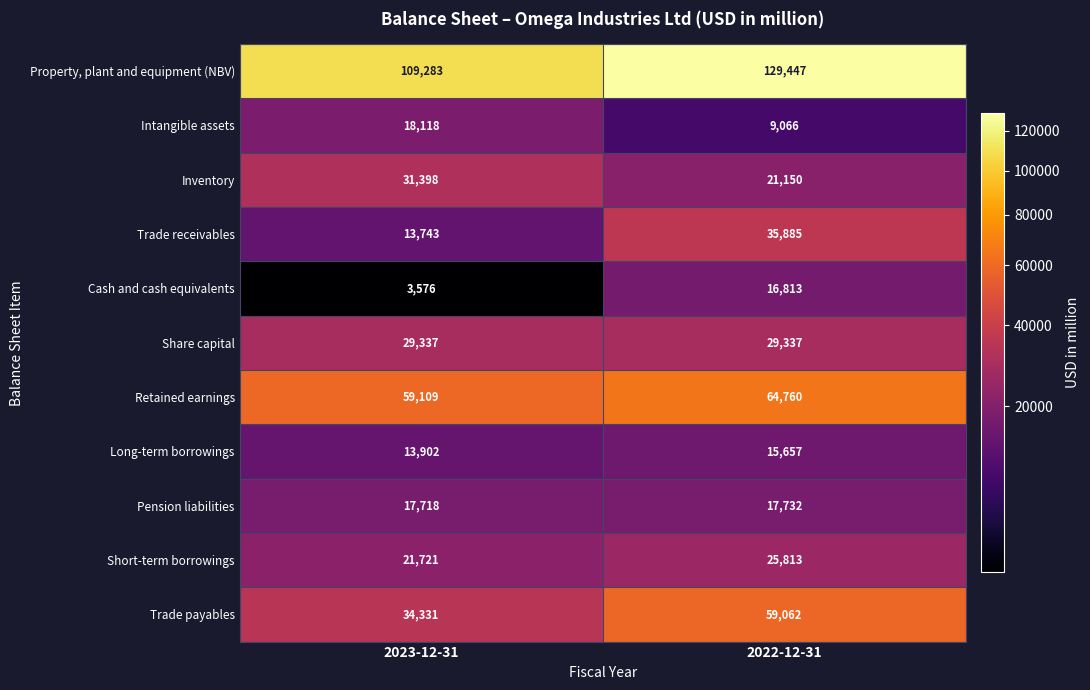

What is the minimum value shown in the chart?

3576